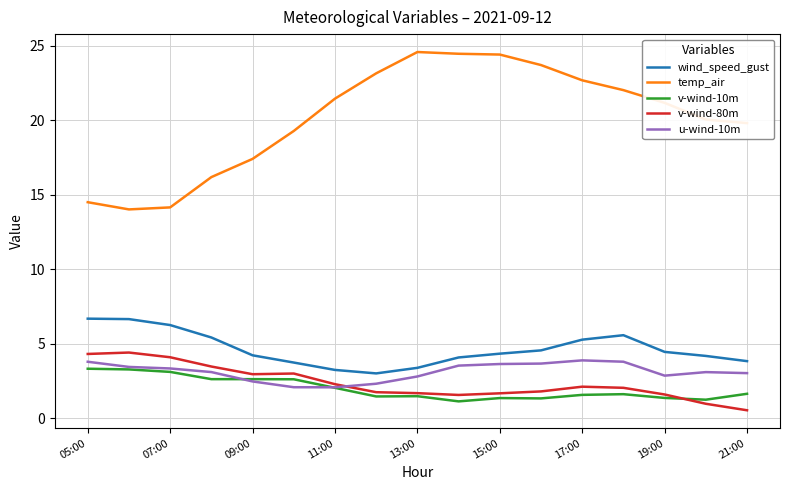

What is the lowest value of the v-wind-80m series?

0.5